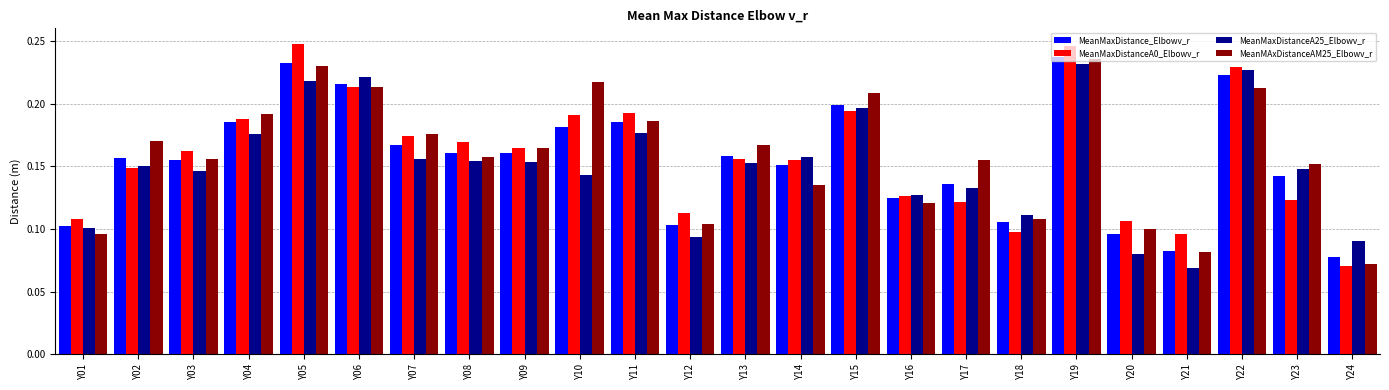

Between Y02 and Y16, which series saw the biggest shift?

MeanMAxDistanceAM25_Elbowv_r